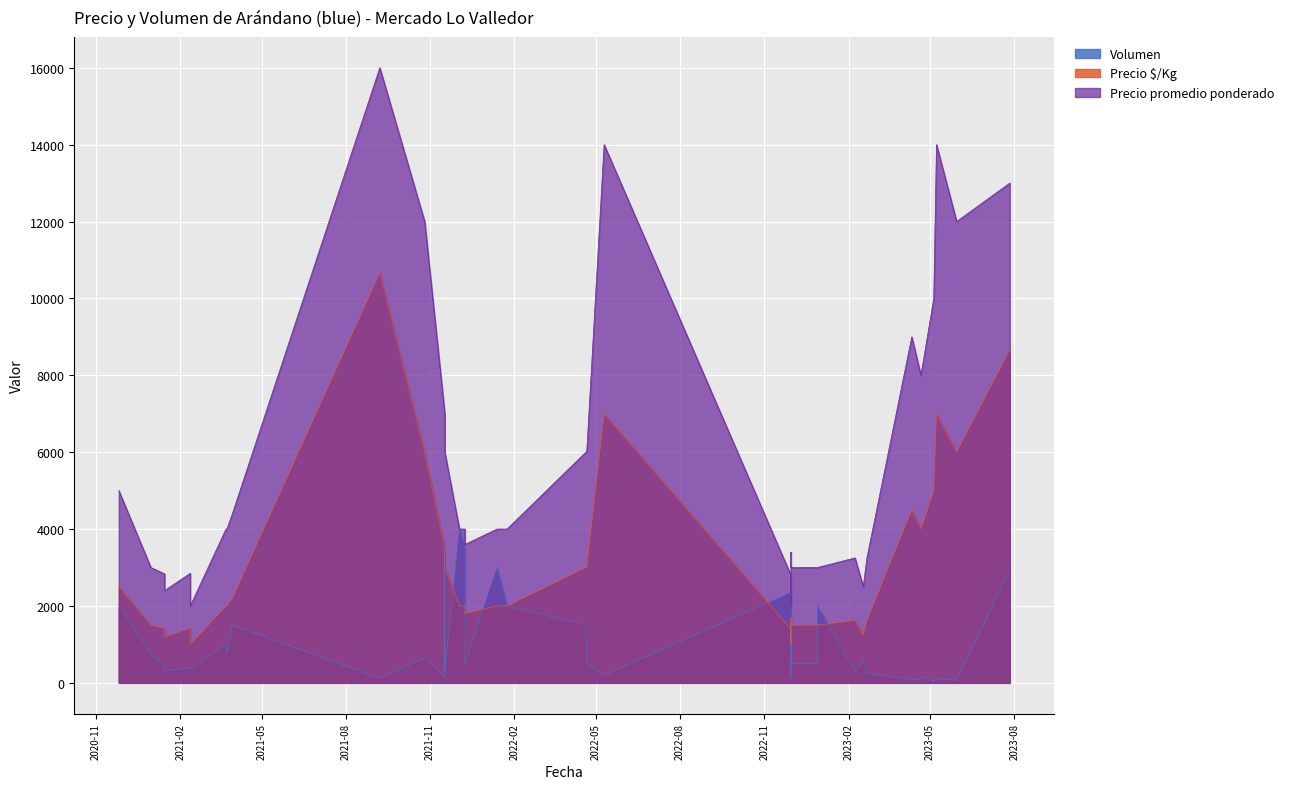

How many values in the Precio promedio ponderado series exceed 4000?

17